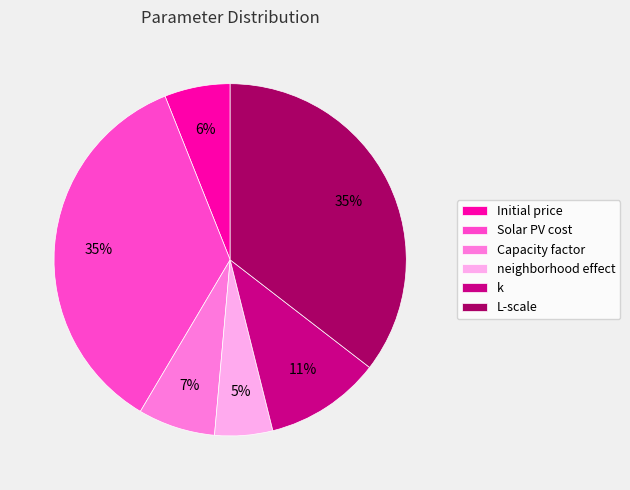

Which slice is the smallest?

neighborhood effect